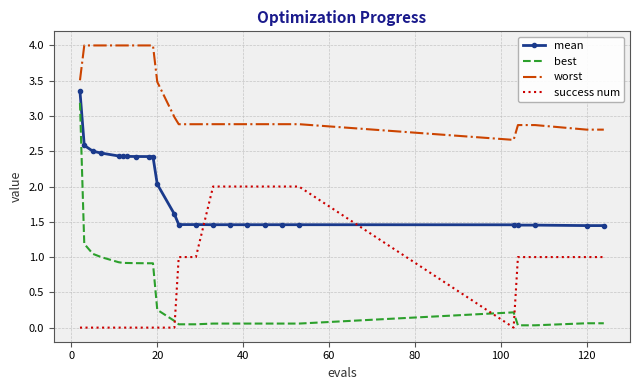

Which series has the widest spread of values?

best